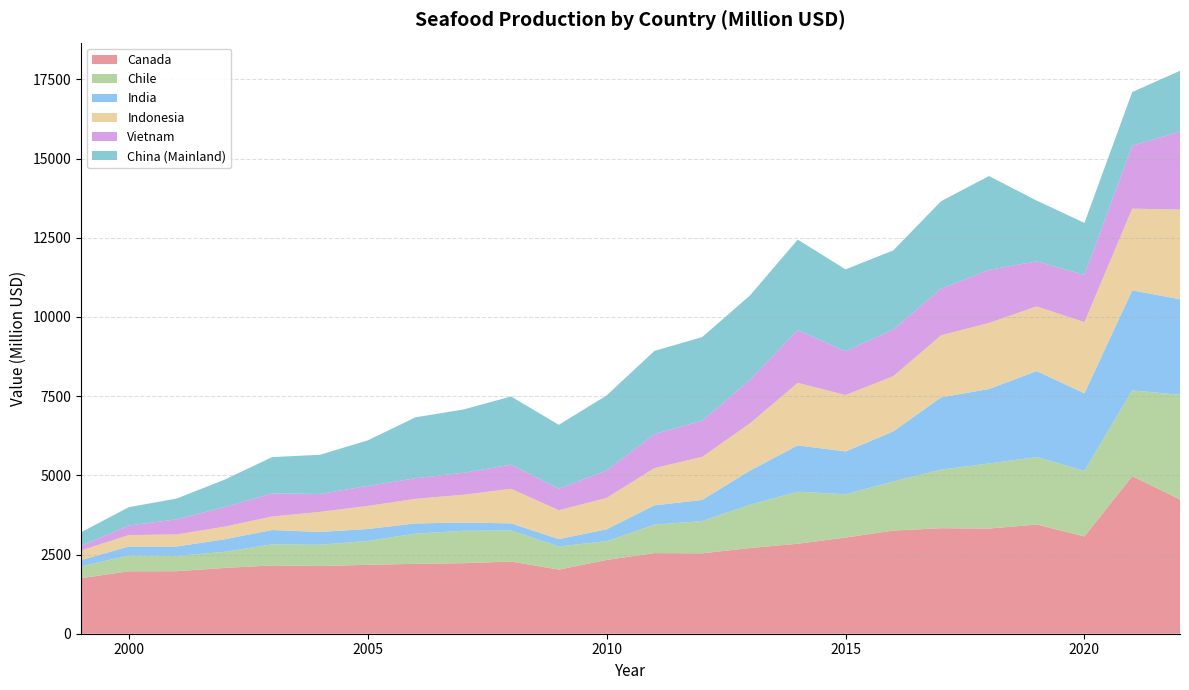

Reading left to right, list all the values displayed in this chart.

Canada: 1999=1753.2	2000=1970.1	2001=1973.1	2002=2075.9	2003=2155.9	2004=2137.1	2005=2174.9	2006=2206.3	2007=2226.1	2008=2278.9	2009=2023.2	2010=2328.4	2011=2544.5	2012=2537.9	2013=2704.1	2014=2839.8	2015=3036.0	2016=3255.7	2017=3330.4	2018=3318.5	2019=3445.4	2020=3069.1	2021=4973.0	2022=4238.1
Chile: 1999=372.3	2000=499.2	2001=483.6	2002=507.7	2003=664.7	2004=668.9	2005=755.6	2006=953.1	2007=1022.4	2008=981.7	2009=731.1	2010=592.4	2011=897.2	2012=1017.9	2013=1367.3	2014=1643.6	2015=1367.0	2016=1549.8	2017=1851.2	2018=2054.2	2019=2130.9	2020=2071.4	2021=2707.4	2022=3304.0
India: 1999=199.1	2000=283.6	2001=296.1	2002=395.8	2003=452.6	2004=406.6	2005=376.1	2006=321.8	2007=260.3	2008=222.7	2009=232.5	2010=375.8	2011=611.0	2012=666.7	2013=1078.3	2014=1462.0	2015=1350.4	2016=1580.0	2017=2278.5	2018=2350.7	2019=2713.9	2020=2448.6	2021=3155.8	2022=3016.8
Indonesia: 1999=306.1	2000=361.6	2001=381.4	2002=399.0	2003=428.0	2004=633.5	2005=728.0	2006=777.5	2007=878.9	2008=1092.7	2009=911.9	2010=990.1	2011=1174.9	2012=1360.9	2013=1492.2	2014=1974.9	2015=1780.4	2016=1744.5	2017=1961.2	2018=2086.6	2019=2041.7	2020=2247.6	2021=2581.6	2022=2831.3
Vietnam: 1999=139.5	2000=300.5	2001=476.5	2002=616.7	2003=730.2	2004=565.2	2005=627.8	2006=651.0	2007=690.1	2008=760.5	2009=676.9	2010=866.1	2011=1072.3	2012=1141.5	2013=1368.2	2014=1664.4	2015=1384.3	2016=1471.4	2017=1470.1	2018=1672.6	2019=1423.6	2020=1487.2	2021=1986.0	2022=2460.4
China (Mainland): 1999=430.8	2000=579.8	2001=655.8	2002=864.7	2003=1144.2	2004=1236.8	2005=1440.6	2006=1921.5	2007=1998.9	2008=2152.2	2009=2018.6	2010=2369.2	2011=2626.9	2012=2638.8	2013=2667.5	2014=2856.4	2015=2581.7	2016=2499.6	2017=2761.0	2018=2964.5	2019=1917.2	2020=1643.9	2021=1693.5	2022=1918.8